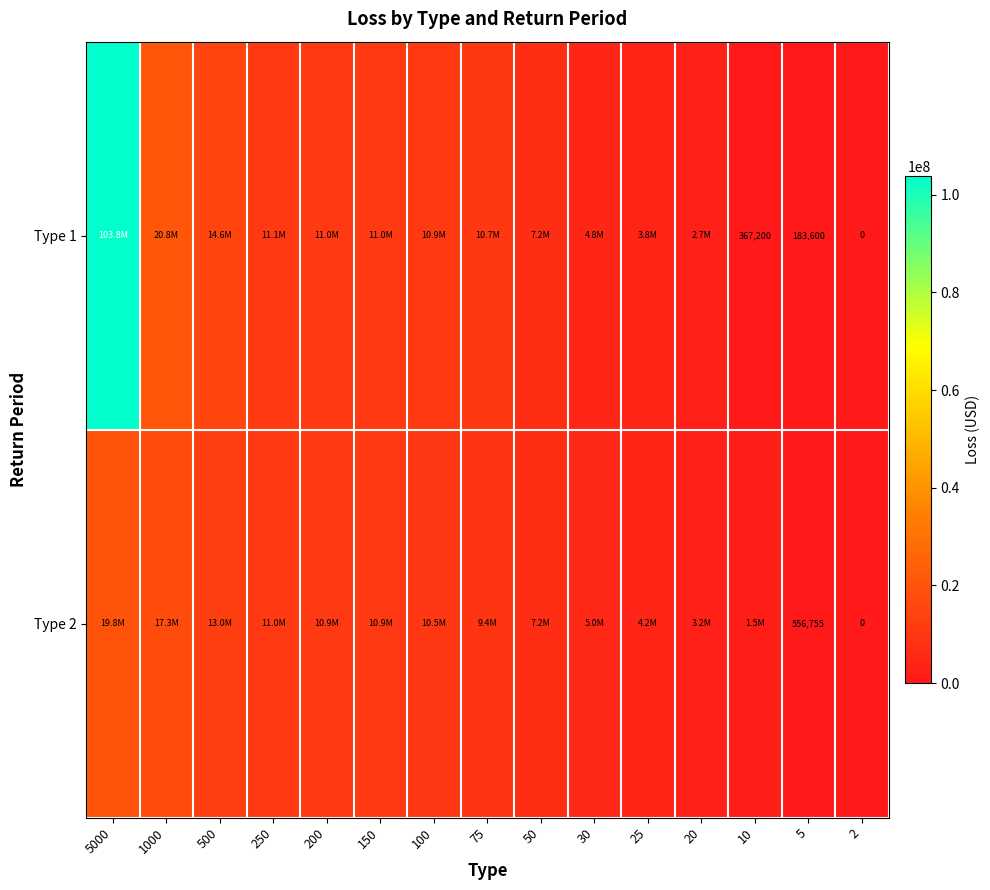

What is the approximate value of Type 2 at 10?

1541184.8